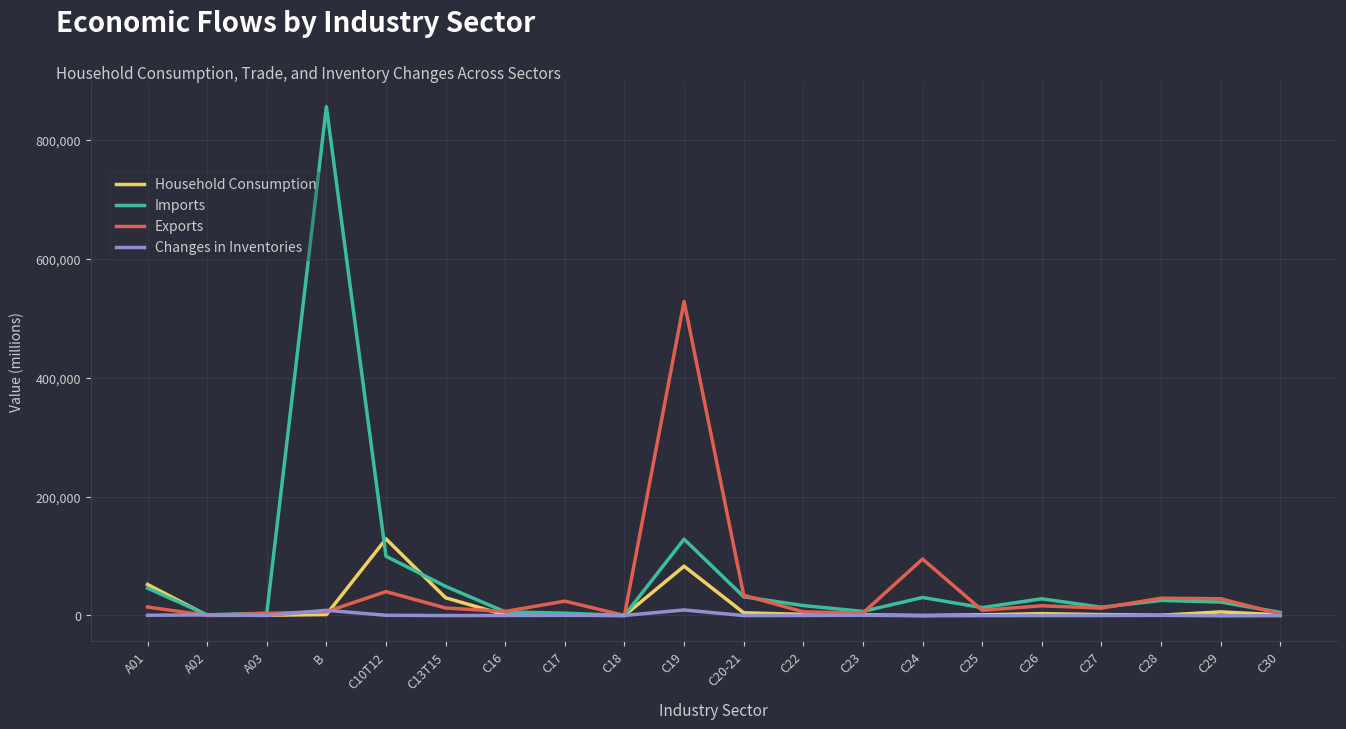

Where is the first local maximum for Imports?

B